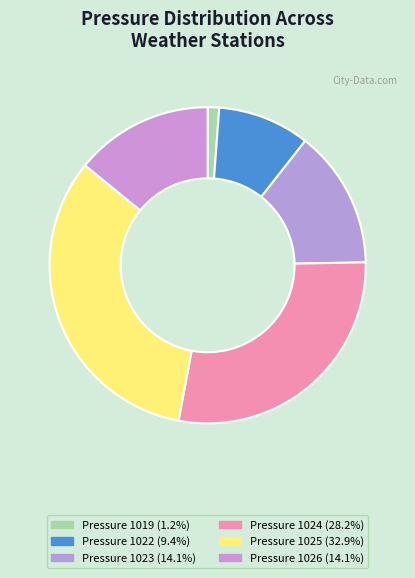

How many slices are in this pie chart?

6